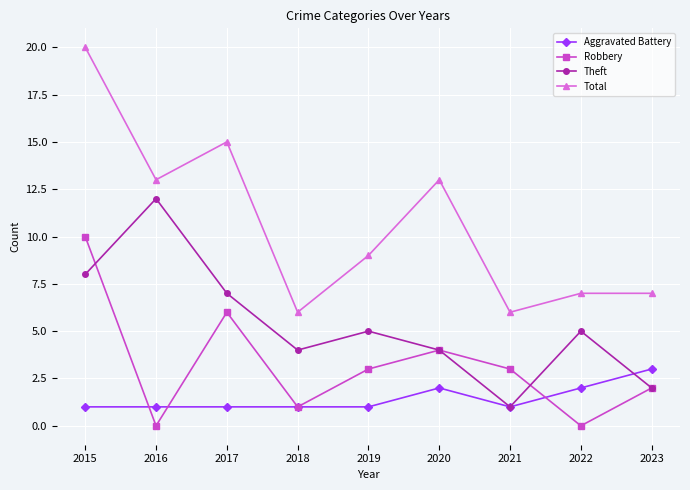

What is the spread (max minus min) of values at 2020?

11